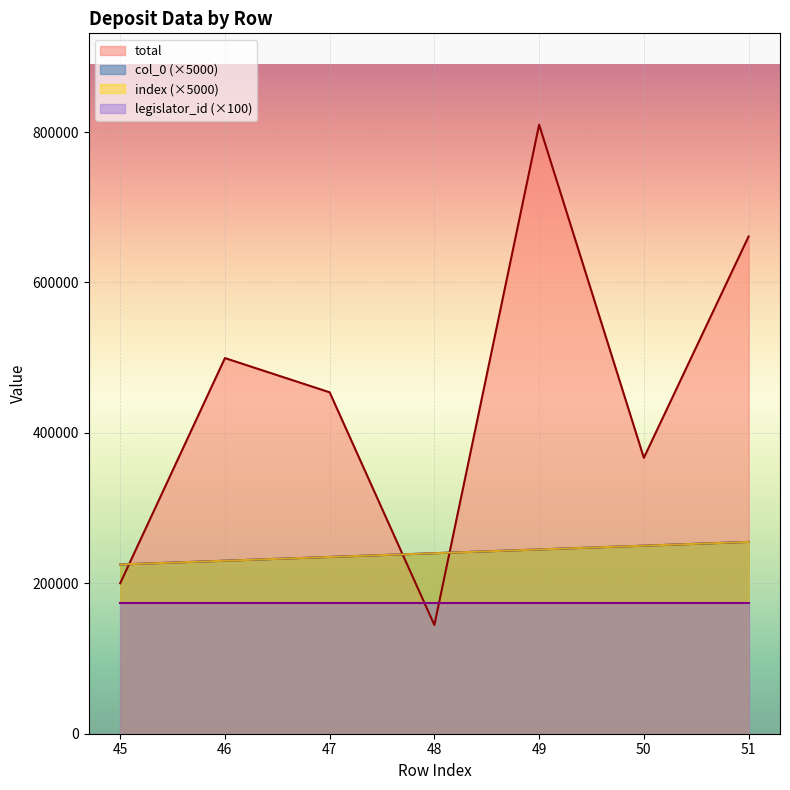

Which series has the widest spread of values?

total